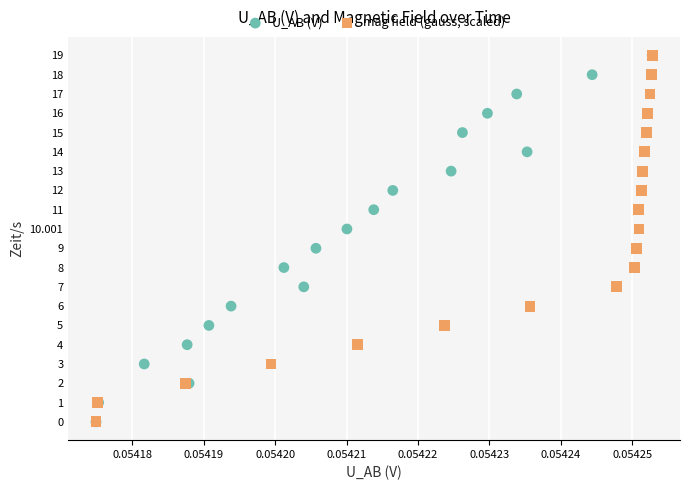

What are all the series names shown in the legend?

U_AB (V), mag field (gauss, scaled)